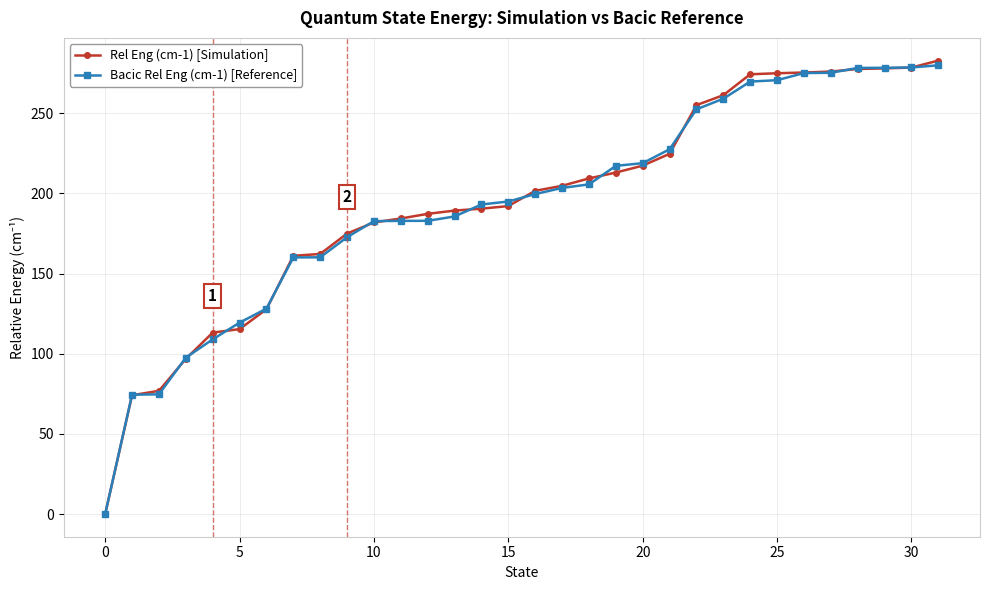

What is the maximum value shown in the chart?

282.9